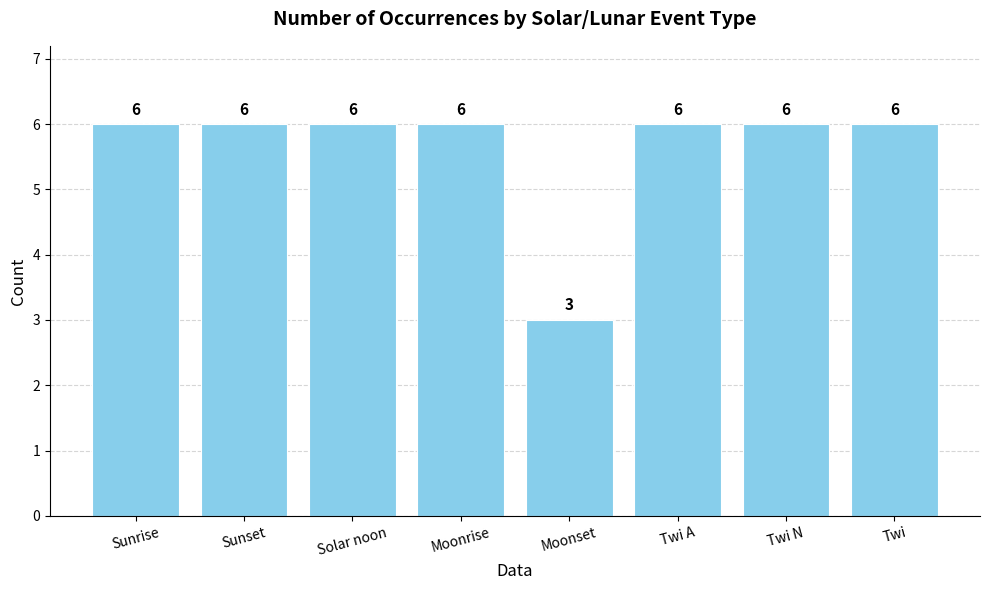

What is the difference between the values at Sunset and Moonset?

3